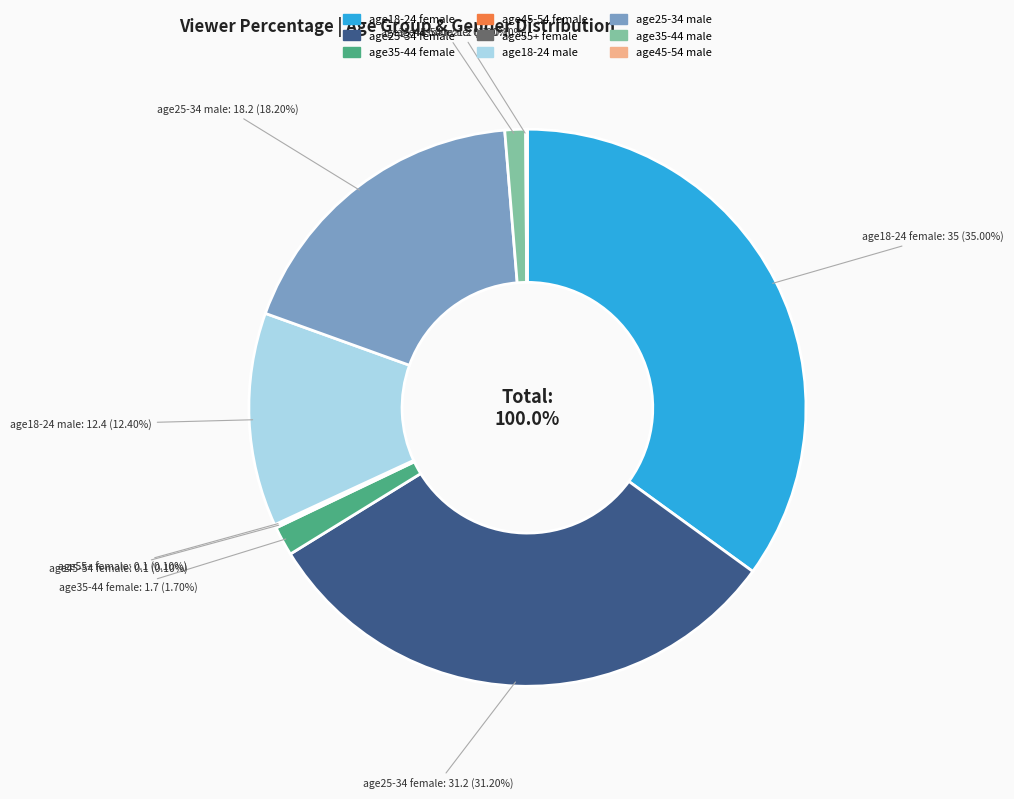

How many slices are in this pie chart?

9